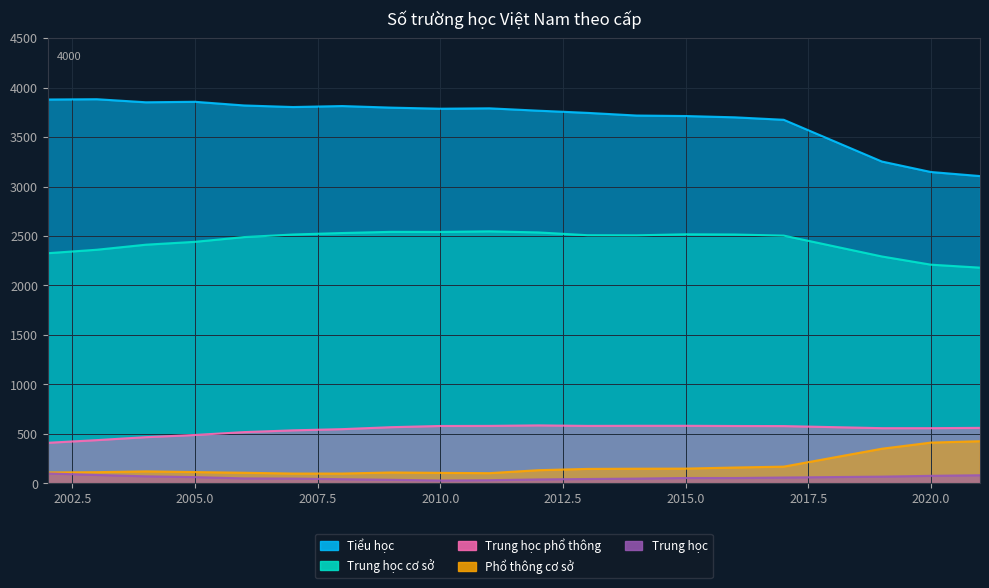

What is the value of the Phổ thông cơ sở point at the 1st from the left?

109